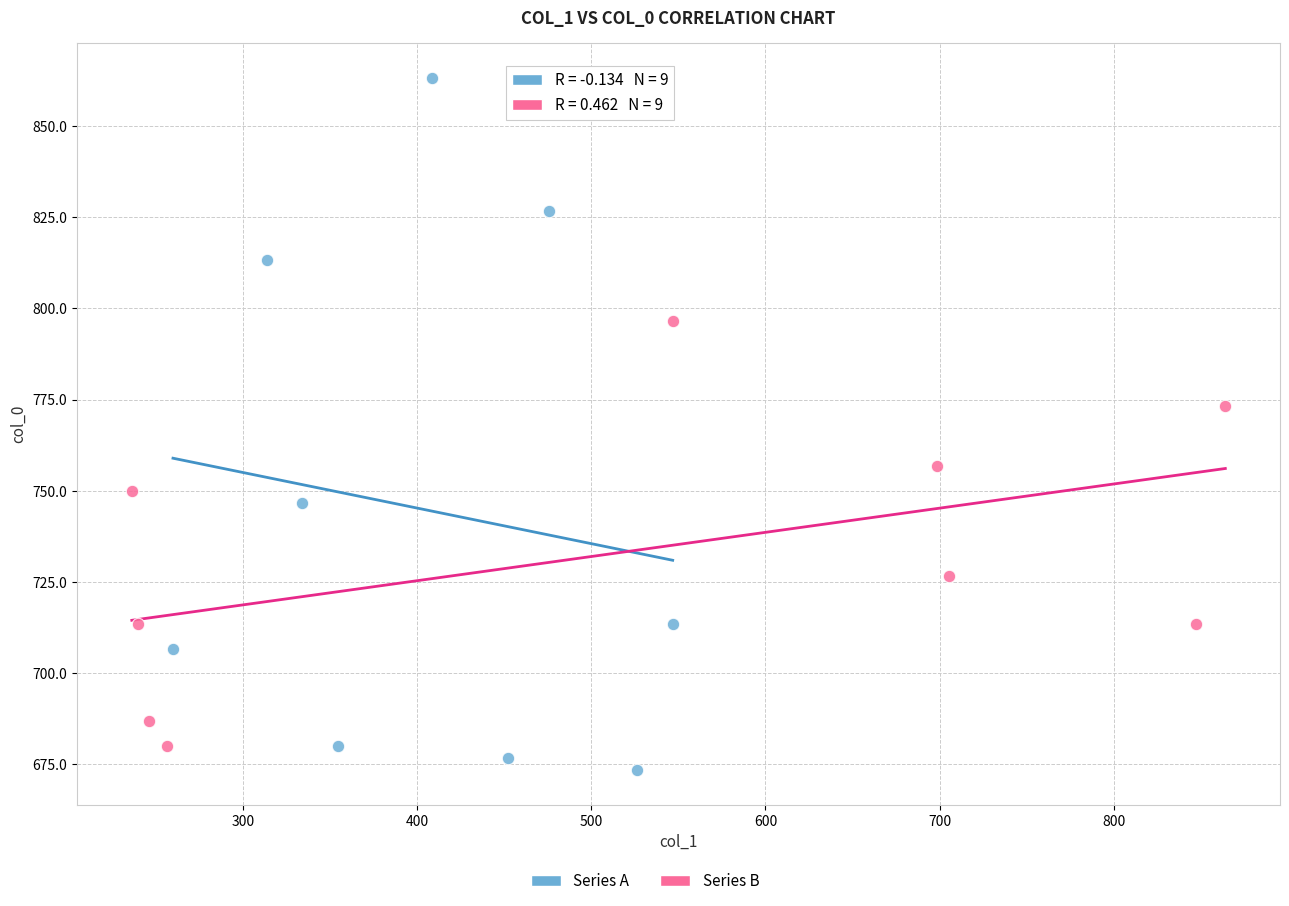

Which series has the largest Y range (max minus min)?

Series A